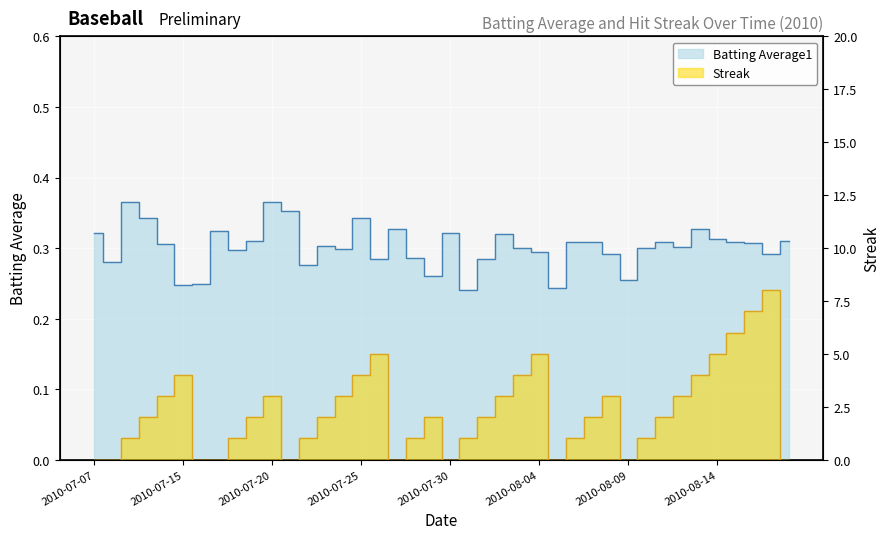

List the labels in order of Streak value, largest first.

2010-08-17, 2010-08-16, 2010-08-15, 2010-07-26, 2010-08-04, 2010-08-14, 2010-07-15, 2010-07-25, 2010-08-03, 2010-08-13, 2010-07-11, 2010-07-20, 2010-07-24, 2010-08-02, 2010-08-08, 2010-08-12, 2010-07-10, 2010-07-19, 2010-07-23, 2010-07-29, 2010-08-01, 2010-08-07, 2010-08-11, 2010-07-09, 2010-07-18, 2010-07-22, 2010-07-28, 2010-07-31, 2010-08-06, 2010-08-10, 2010-07-07, 2010-07-08, 2010-07-16, 2010-07-17, 2010-07-21, 2010-07-27, 2010-07-30, 2010-08-05, 2010-08-09, 2010-08-18